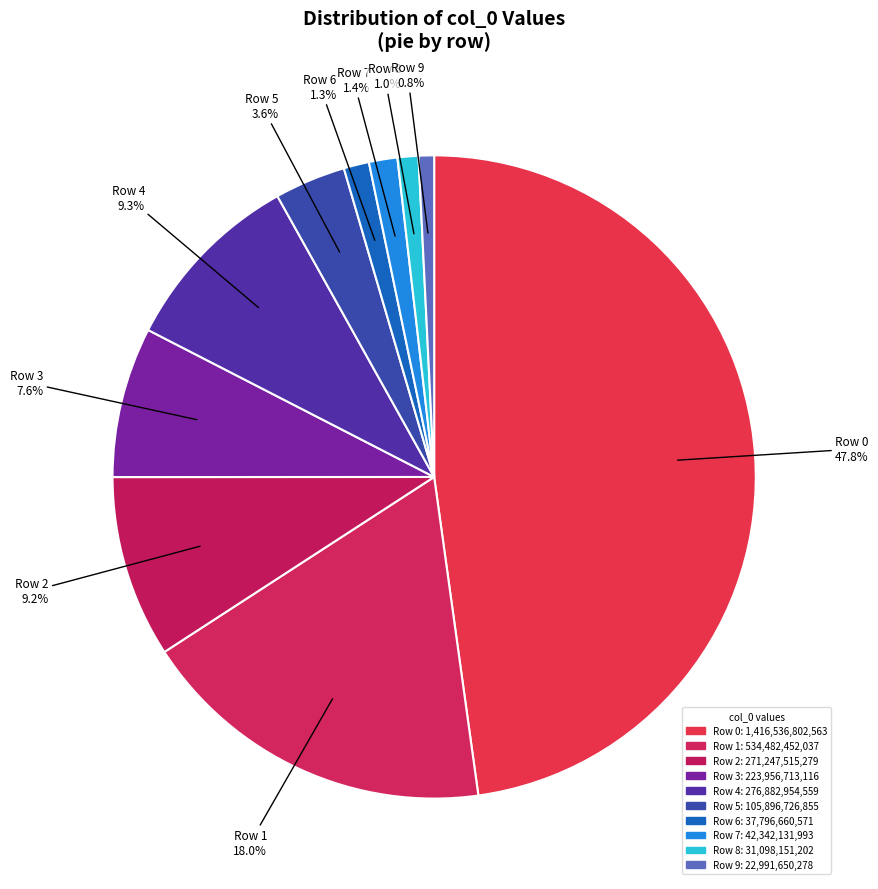

Count the number of slices in the pie.

10